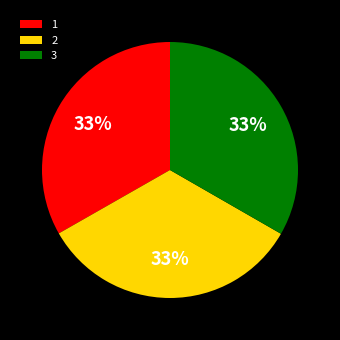

To the nearest percent, what is the average slice percentage?

33%